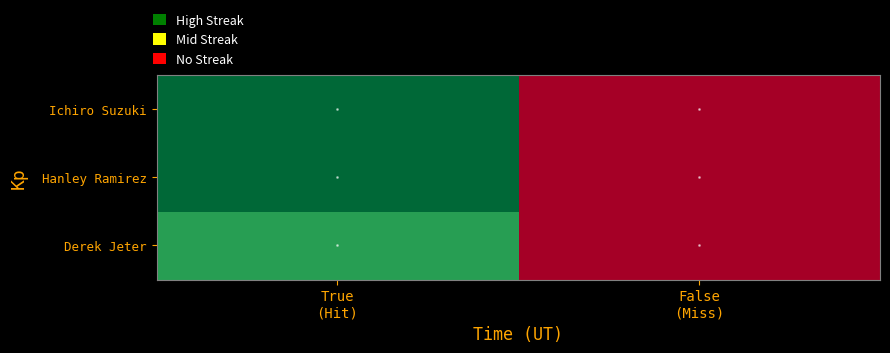

Count the number of data series in this chart.

3